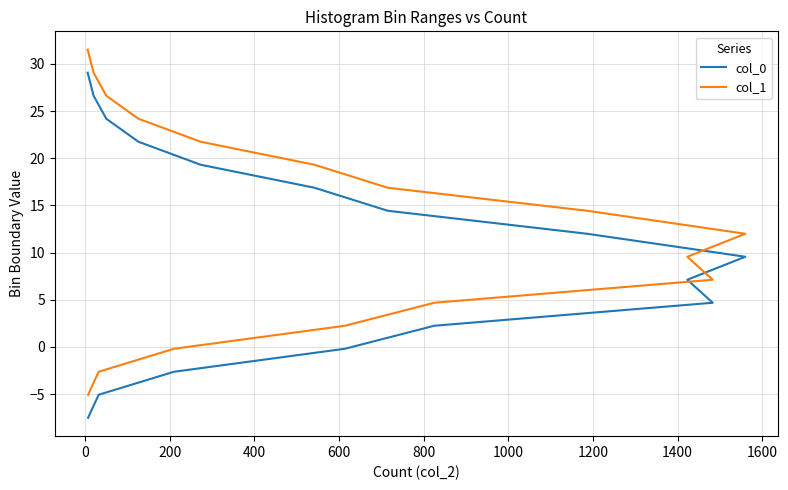

At how many categories does at least one series exceed 1?

13